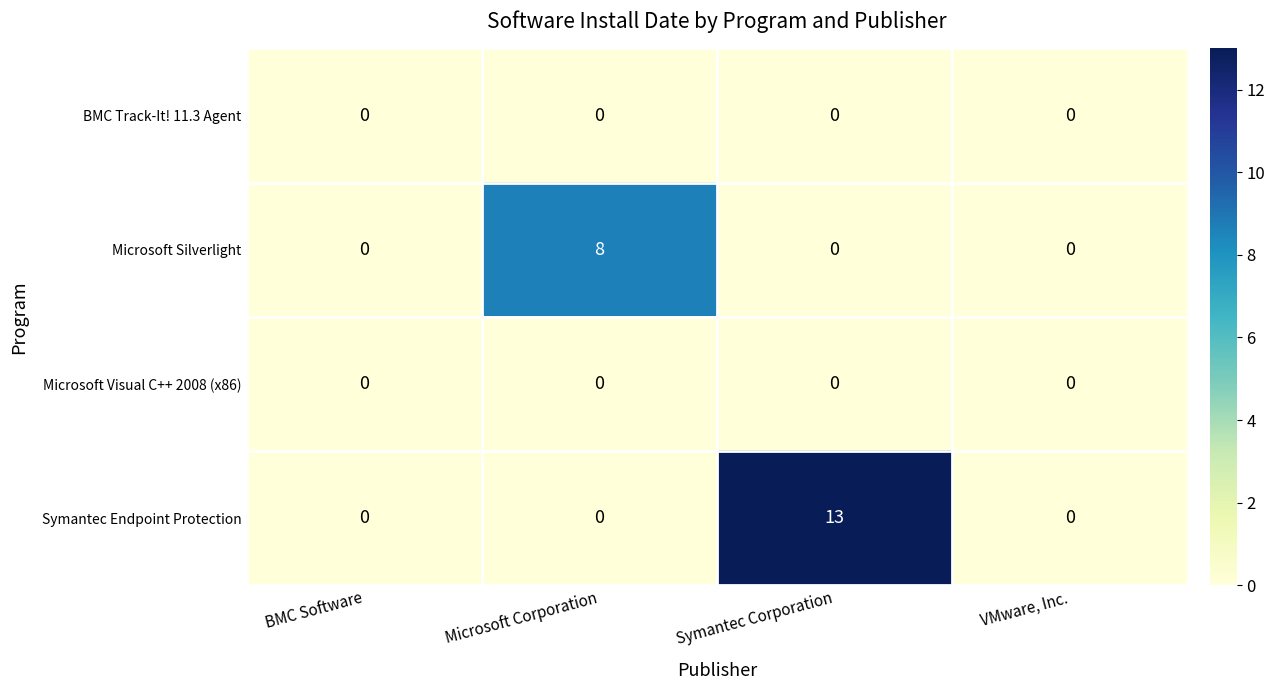

Reading left to right, list all the values displayed in this chart.

BMC Track-It! 11.3 Agent: 0	0	0	0
Microsoft Silverlight: 0	8	0	0
Microsoft Visual C++ 2008 (x86): 0	0	0	0
Symantec Endpoint Protection: 0	0	13	0